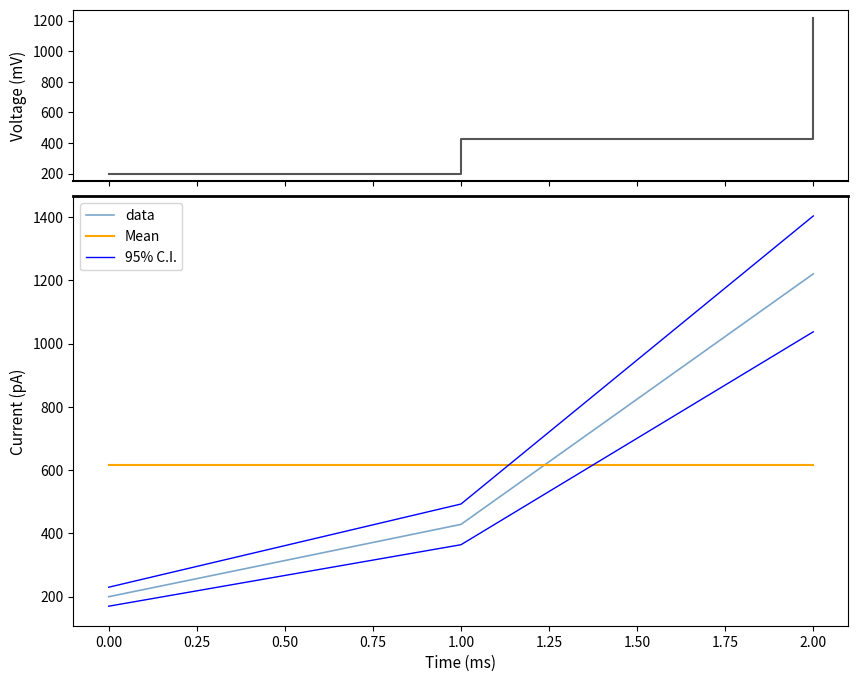

How many values in the Voltage series exceed 428?

2